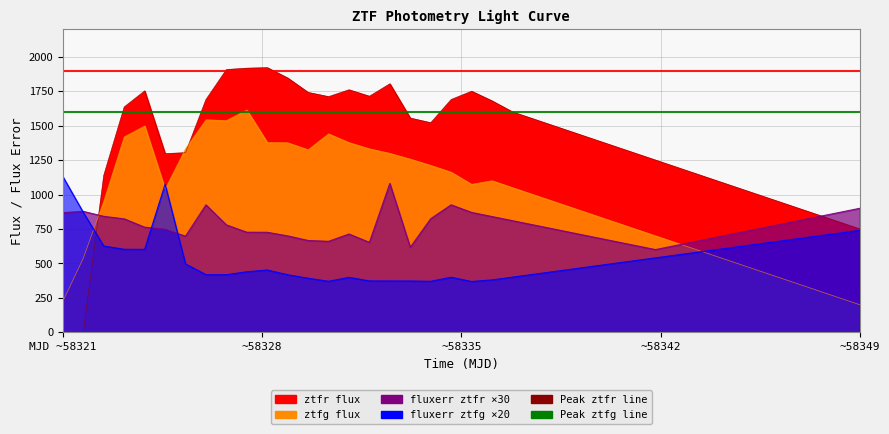

Where is Peak flux ztfg nearest to the value 1600?

MJD ~58321